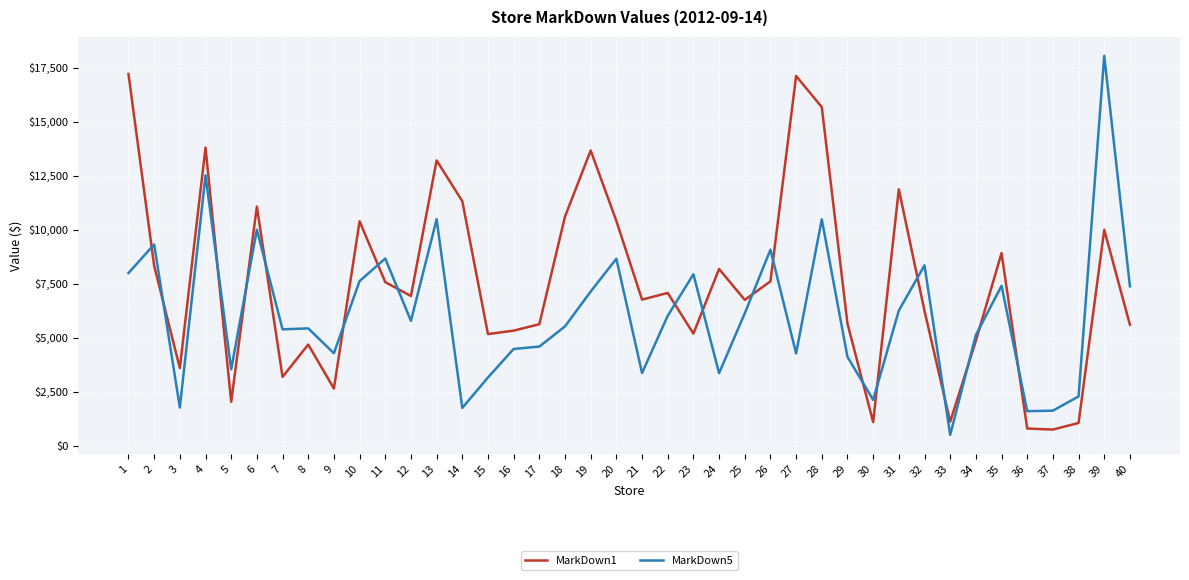

Rank the series by their average value, from lowest to highest.

MarkDown5, MarkDown1